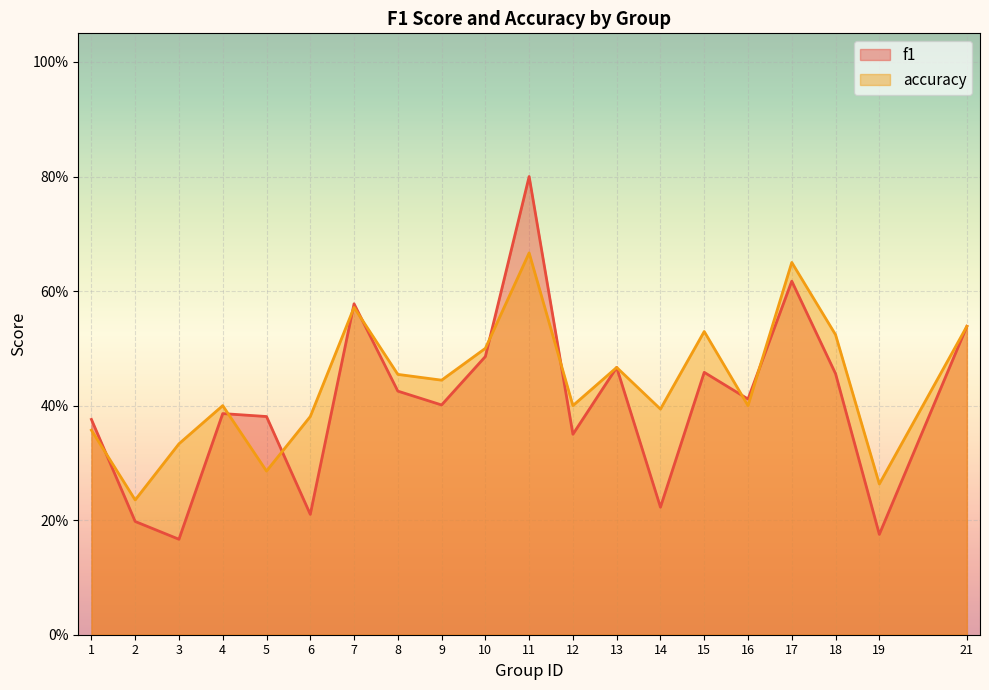

Is it true that f1 equals 0.2 at 16?

False